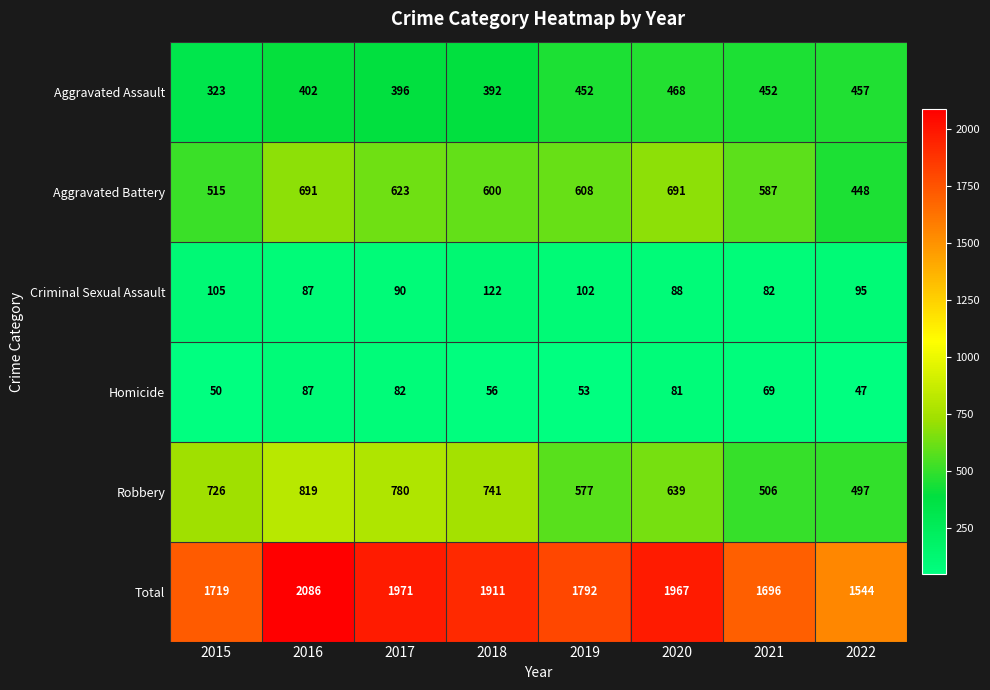

At which label is Total closest to 1815?

2019